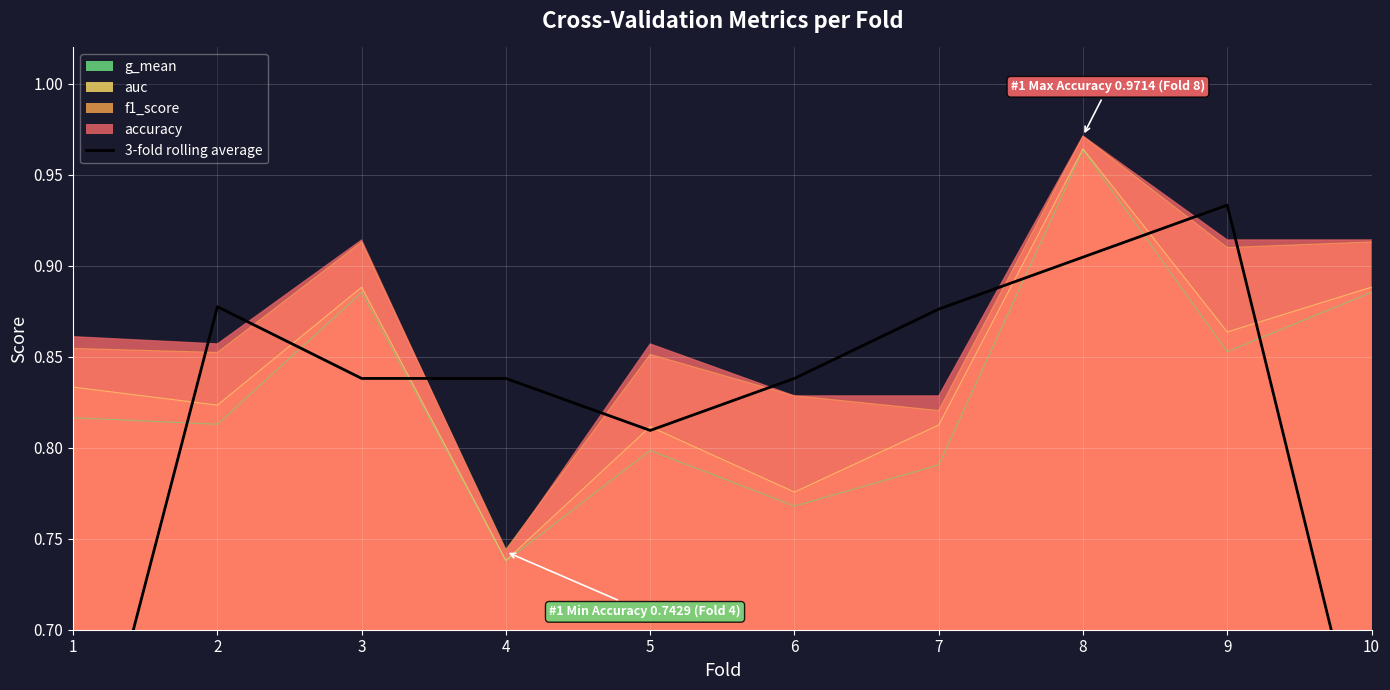

The value at 1 is 0.6. True or false?

True